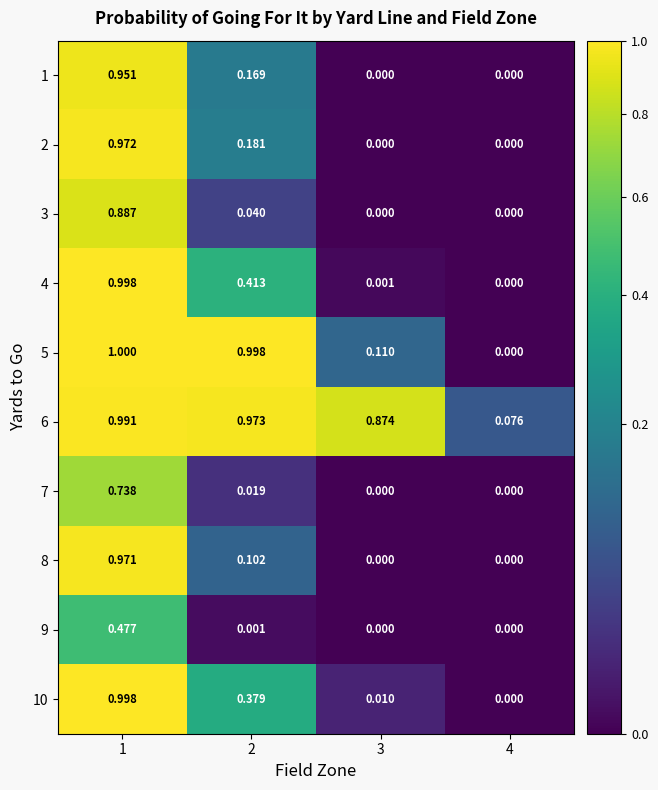

Is the value of 10 at 3 greater than the value of 9 at 3?

Yes